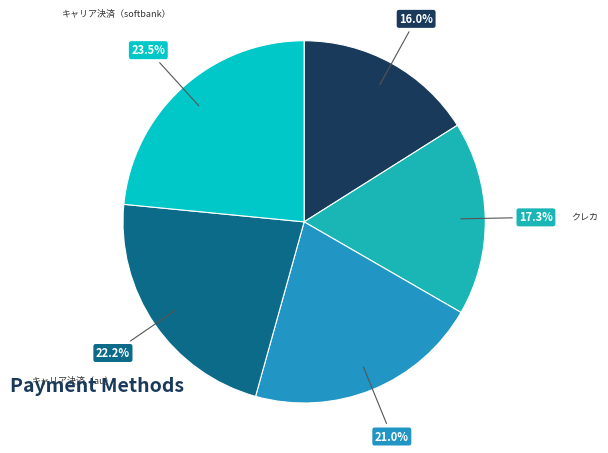

Which category has the biggest portion of the pie?

キャリア決済（softbank）